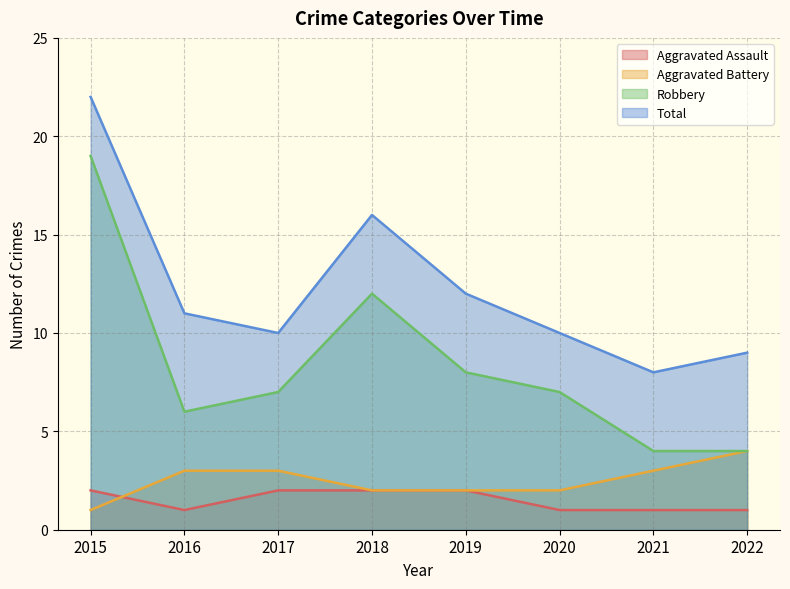

Where is the first local minimum for Aggravated Assault?

2016